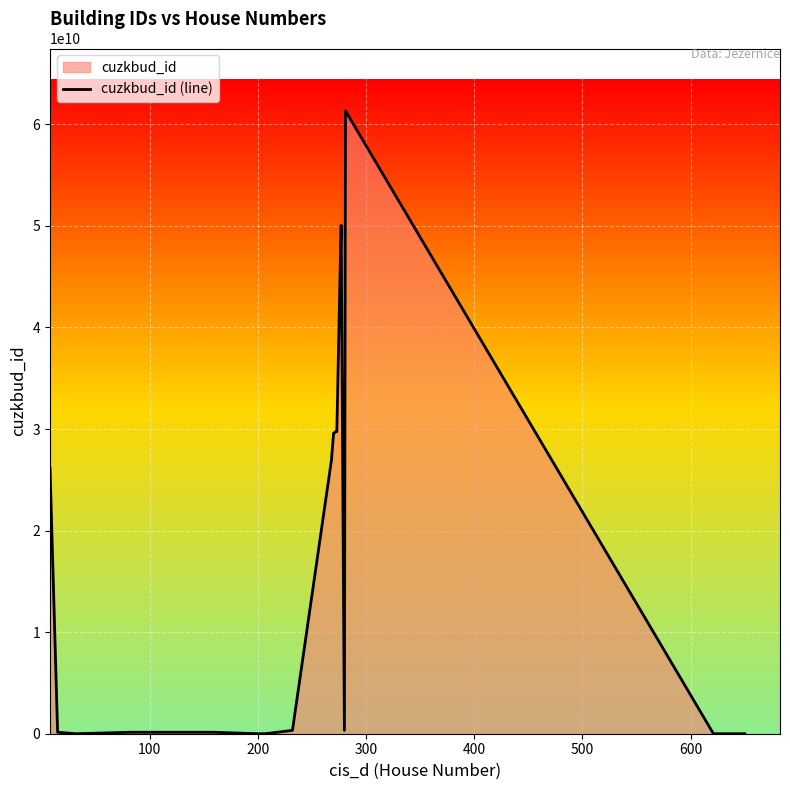

Reading left to right, transcribe all the data shown in this chart.

26138970010	144993808	0	145001808	144955808	144837808	0	0	332794808	26915406010	29580270010	29646421010	29762430010	29736403010	45348124010	50050265010	332114808	61331939010	0	0